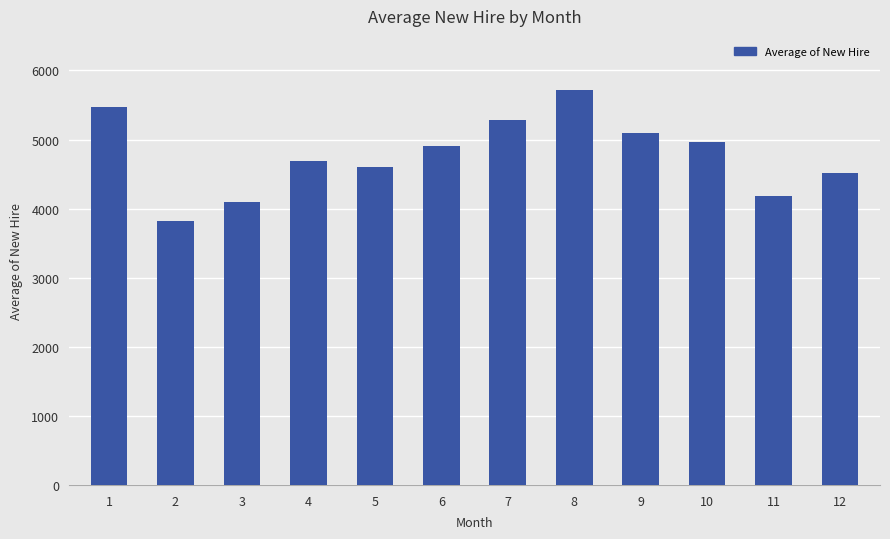

What is the sum of the values at 1 and 3?

9561.1